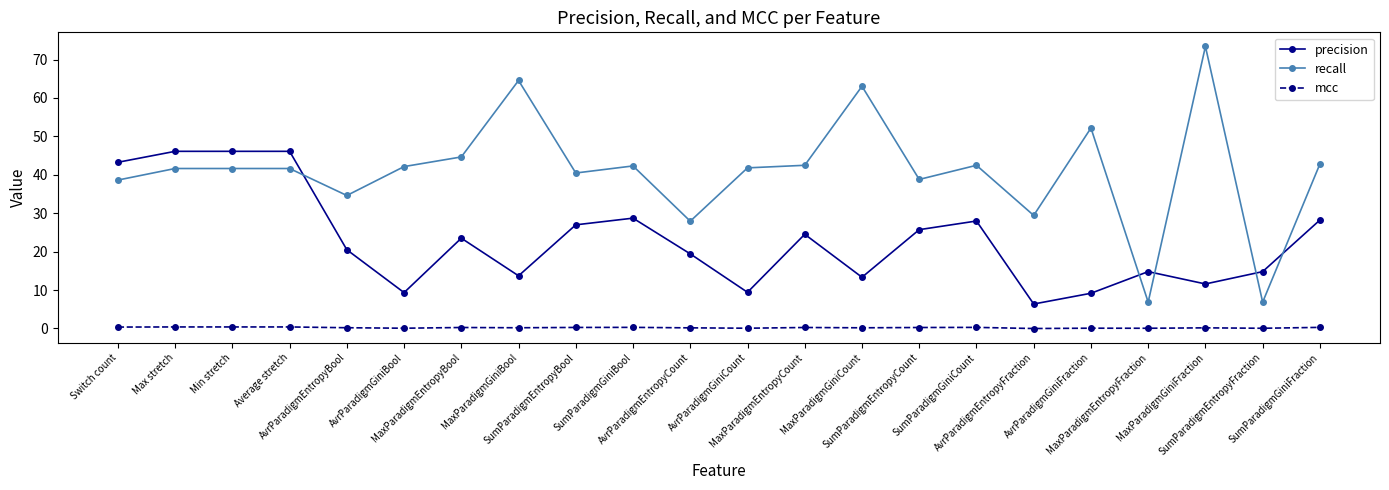

What is the label of the 20th point from the right?

Min stretch